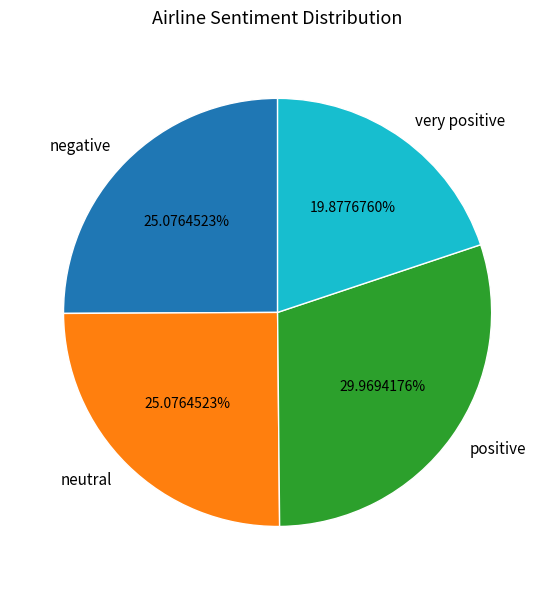

Which has a higher value, very positive or positive?

positive